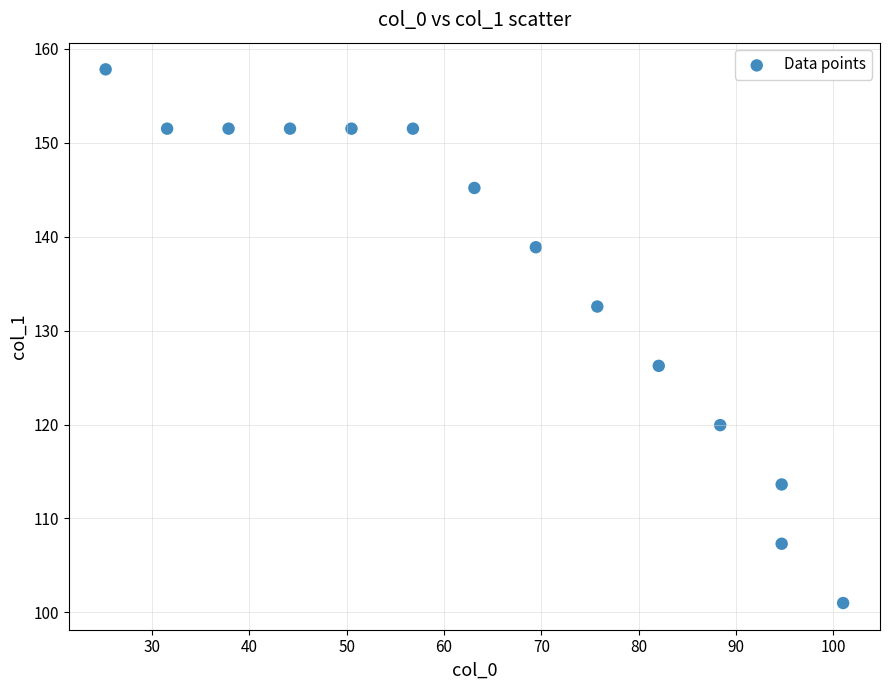

What is the range of Y values (max minus min)?

56.8